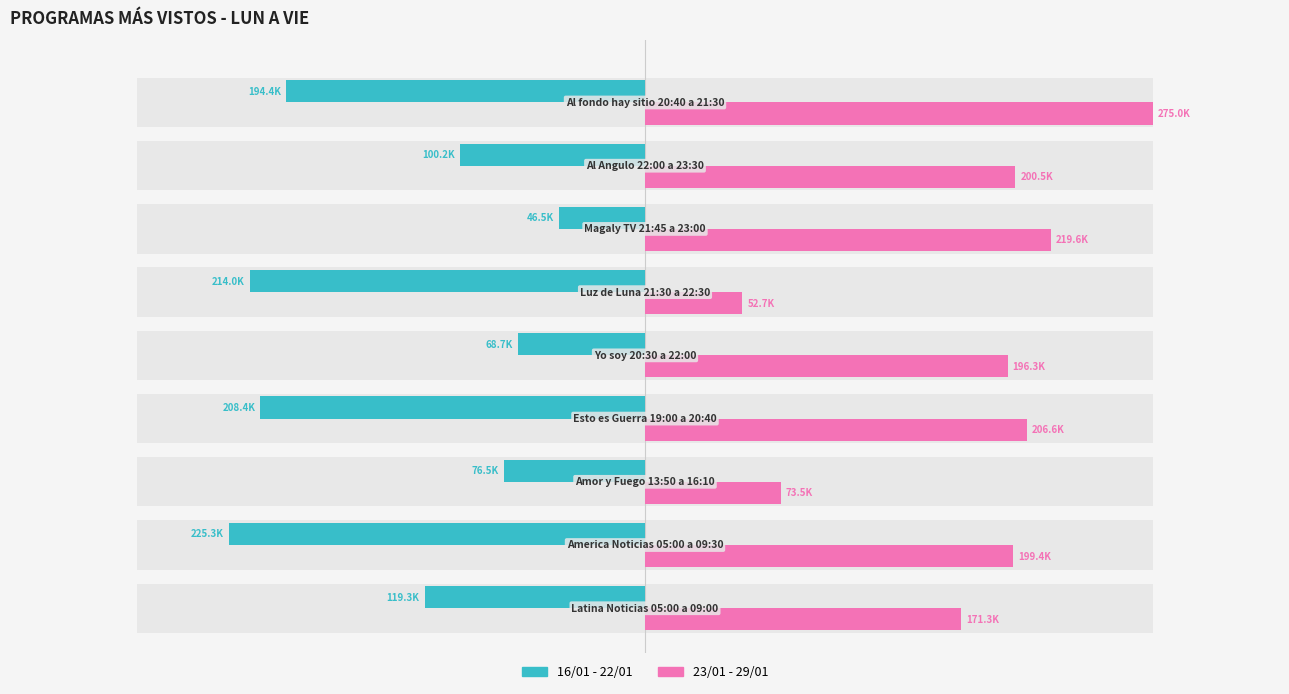

How many bars are there in each group?

2